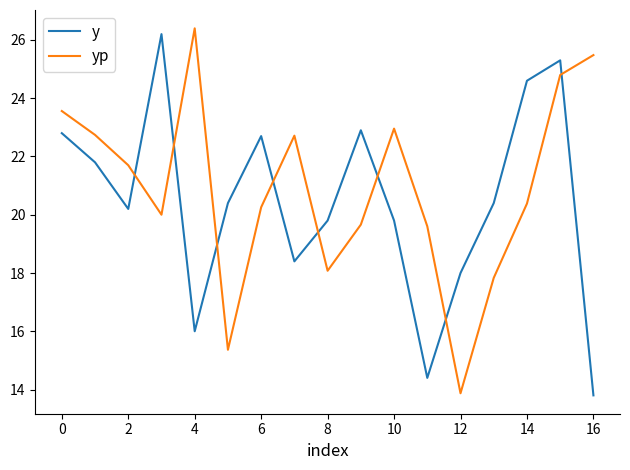

What is the difference between the maximum and minimum values in the y series?

12.4